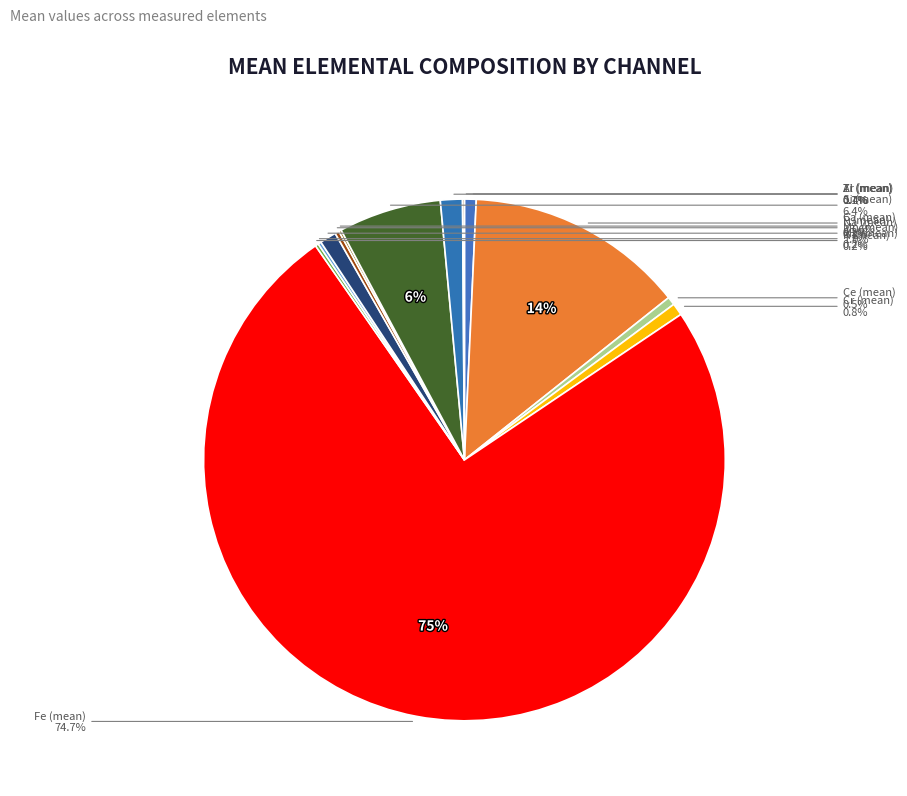

How many segments does this pie chart have?

13